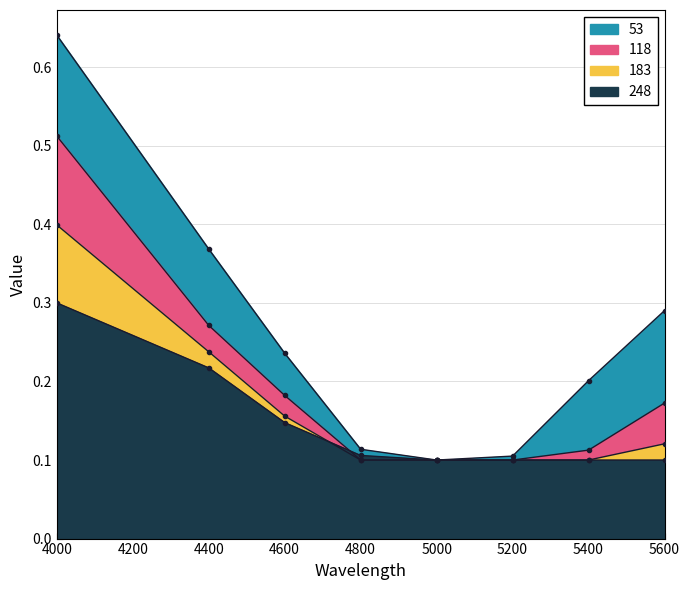

Rank the series by their maximum value, from highest to lowest.

53, 118, 183, 248